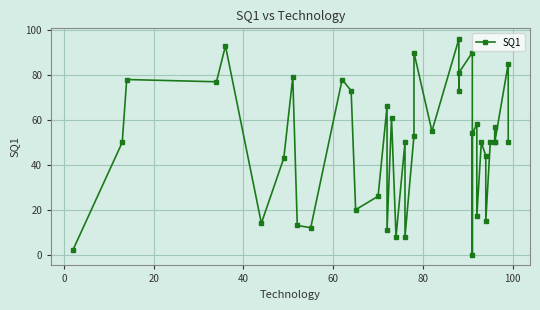

Does the chart display data point markers on the line(s)?

Yes